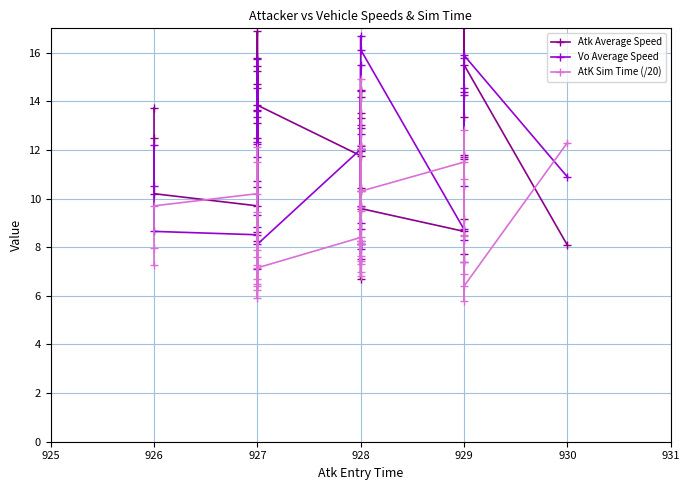

How many data points does each series have?

40